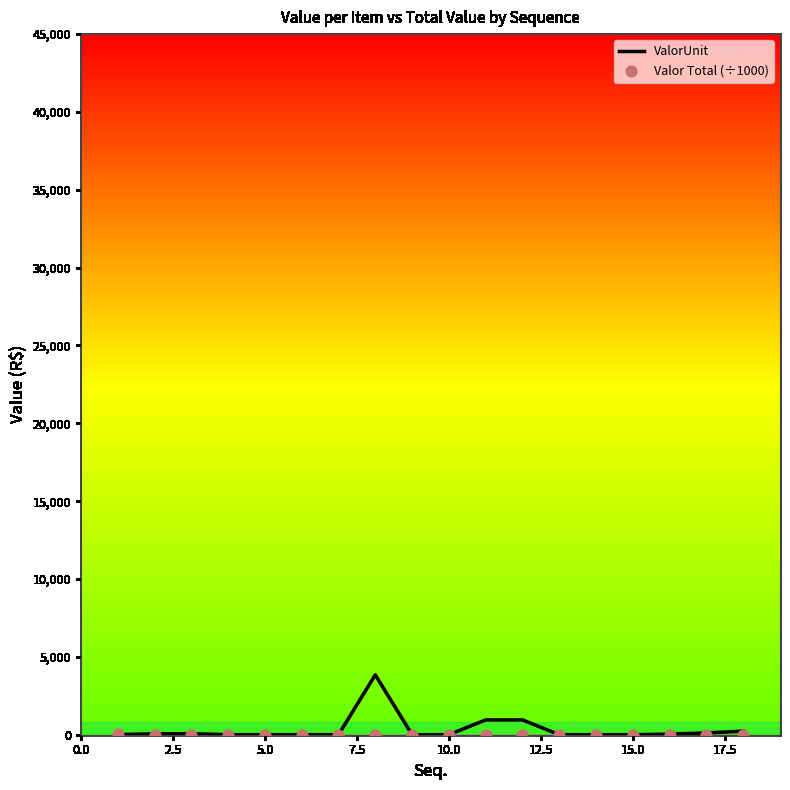

Which series has the widest spread of Y values?

ValorUnit